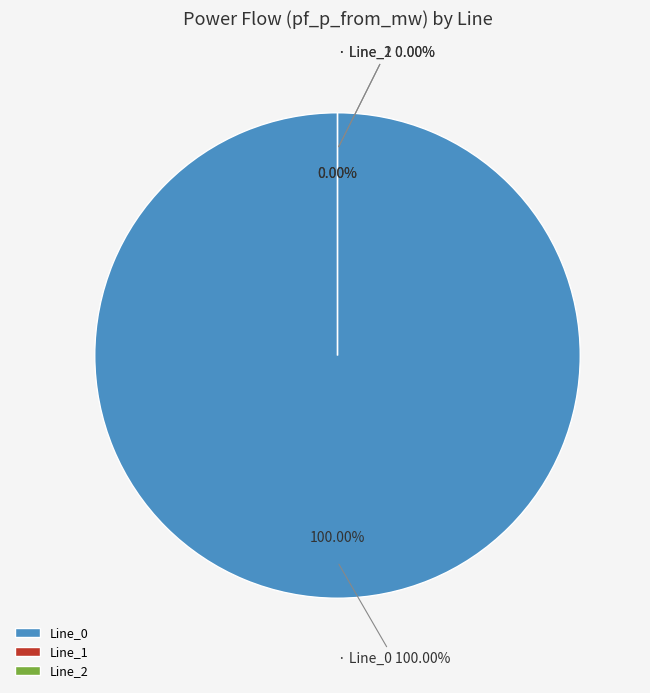

True or false: Line_1 accounts for 8% of the total.

False